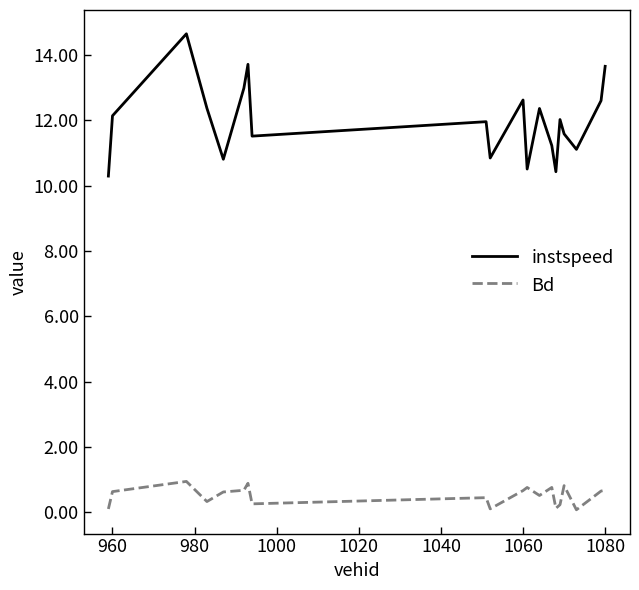

True or false: instspeed and Bd intersect in this chart.

False